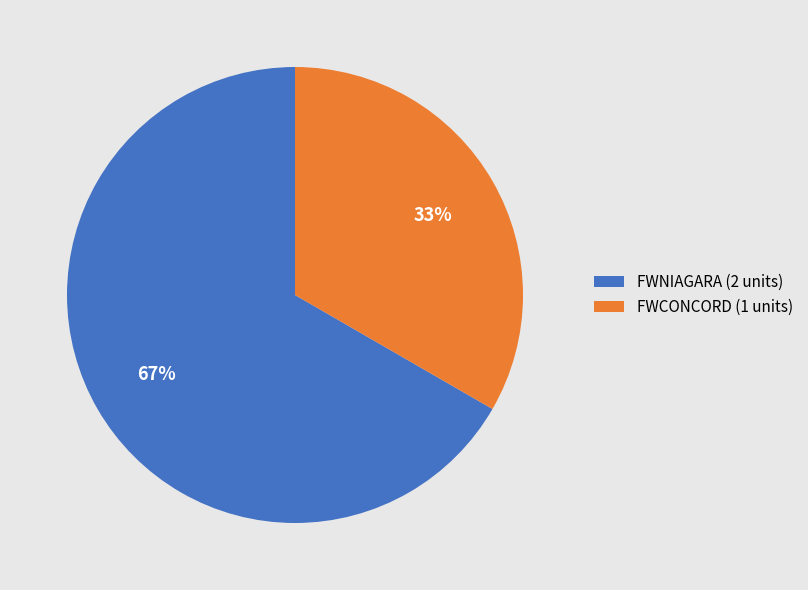

How many segments does this pie chart have?

2